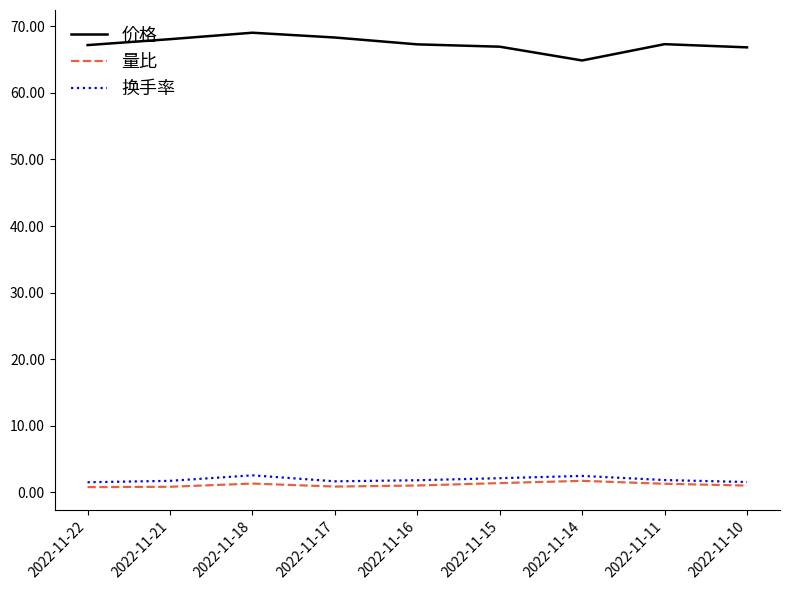

Where is the first local maximum for 价格?

2022-11-18